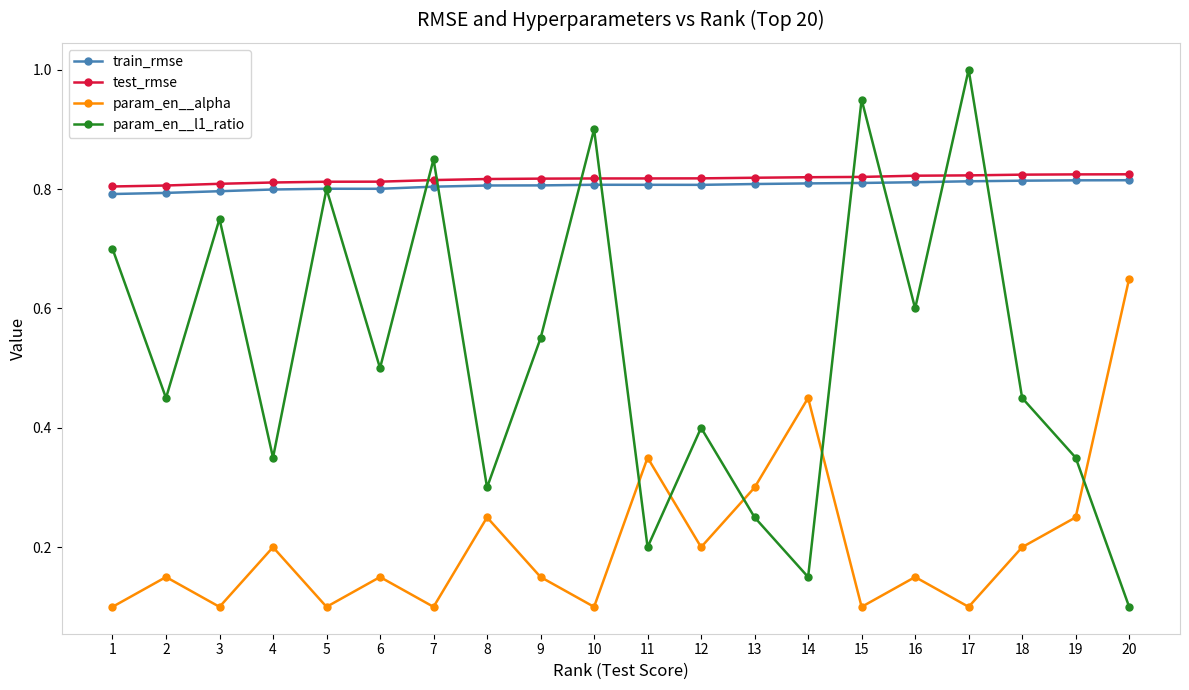

True or false: param_en__l1_ratio has a value of 1.0 at 17.

True